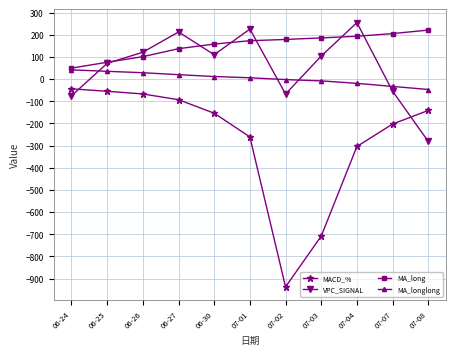

What is the label of the 8th point from the right?

06-27